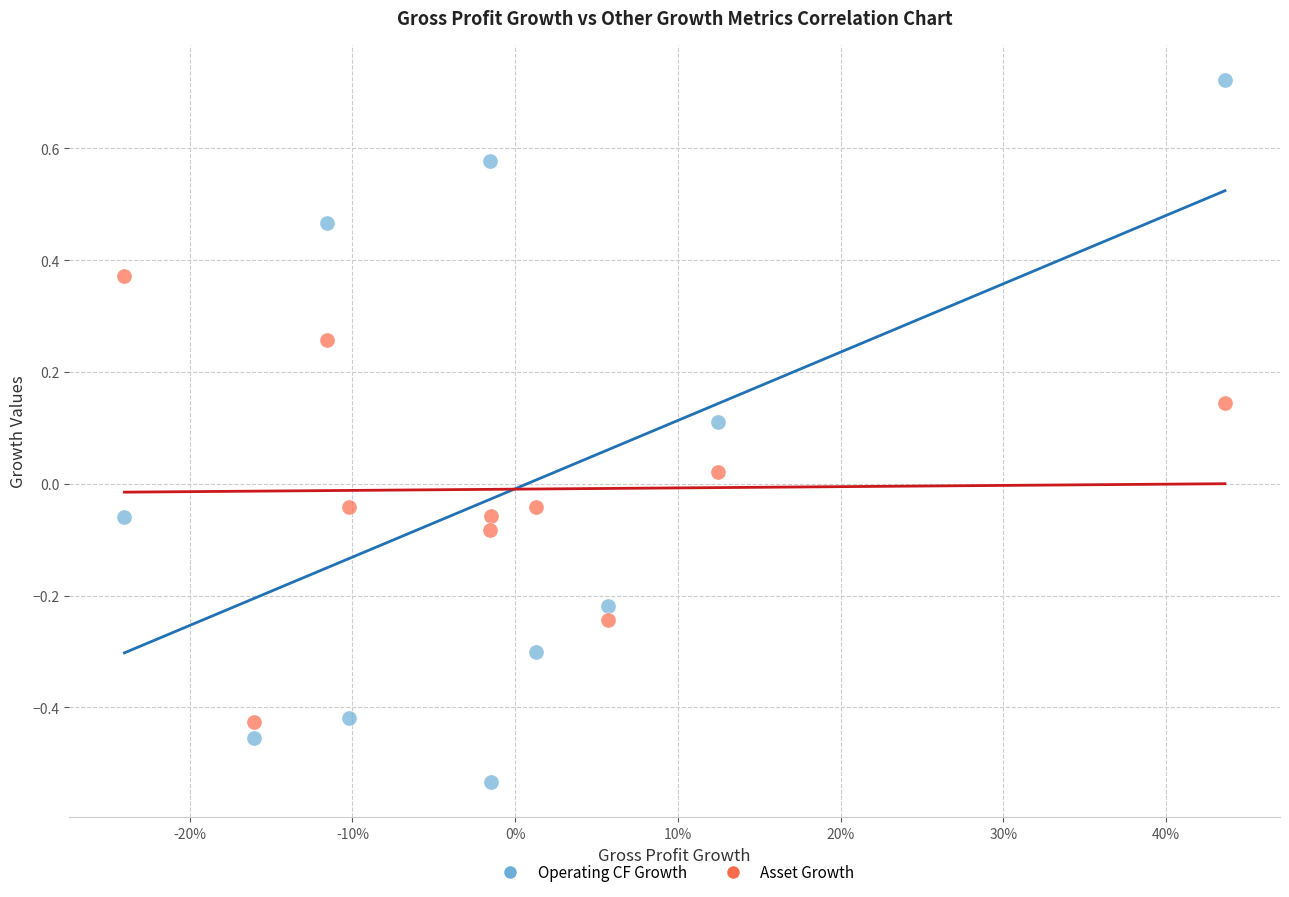

Which series has the largest Y range (max minus min)?

Operating CF Growth